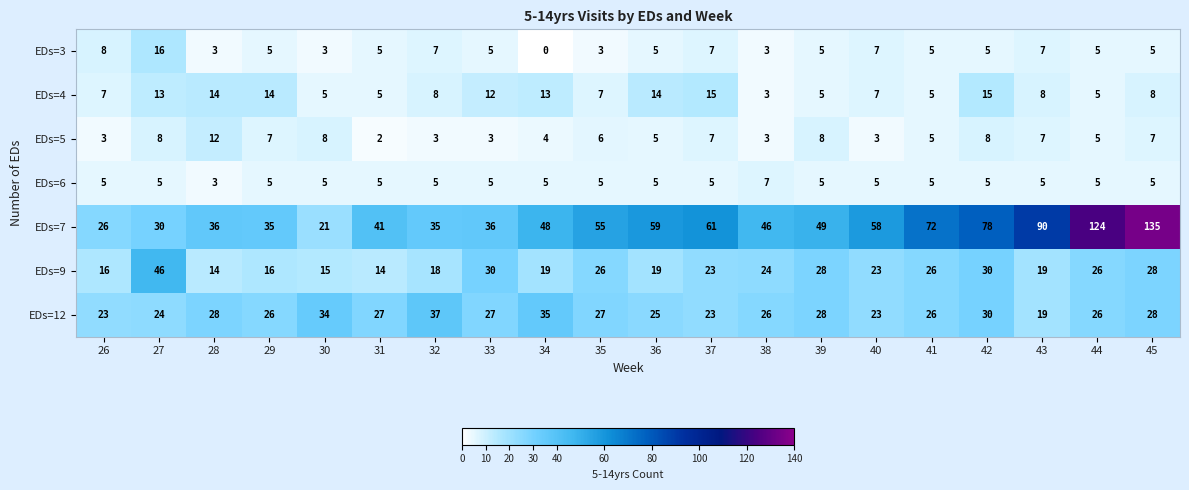

What value does the EDs=9 series have at 36, to the nearest 5?

20